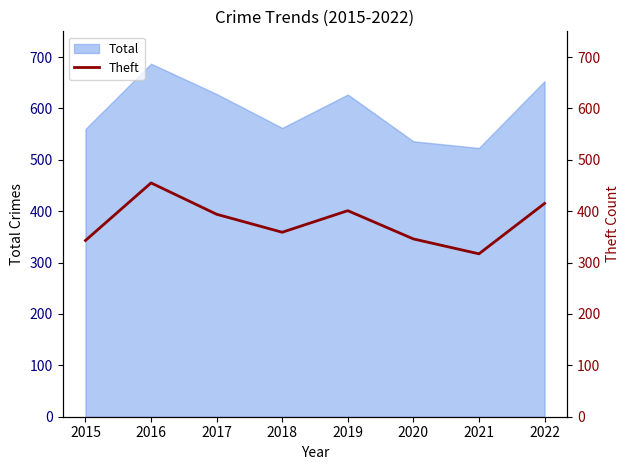

Between 2016 and 2019, which is larger?

2016